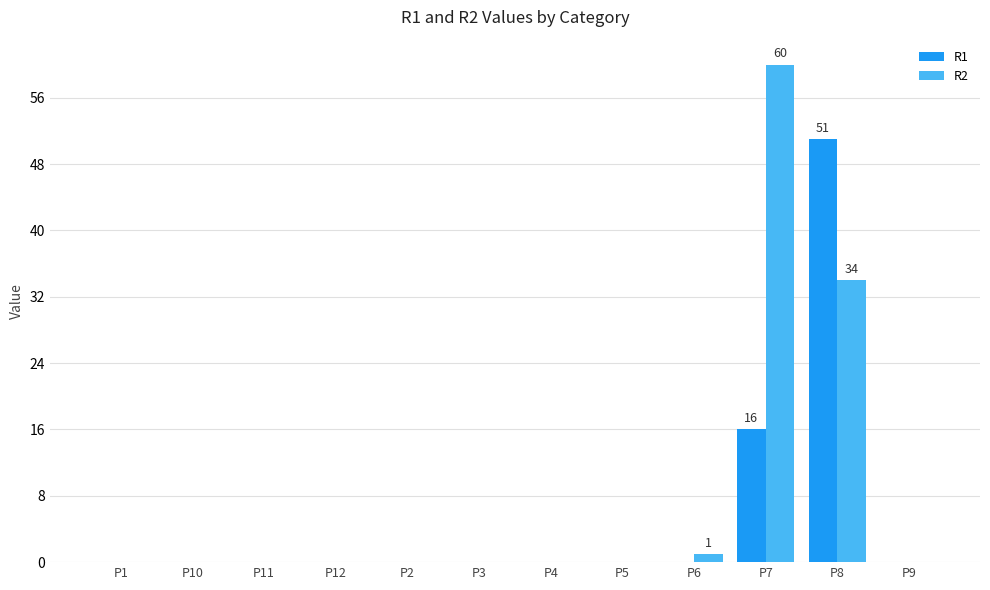

Which series has the largest total across all categories?

R2